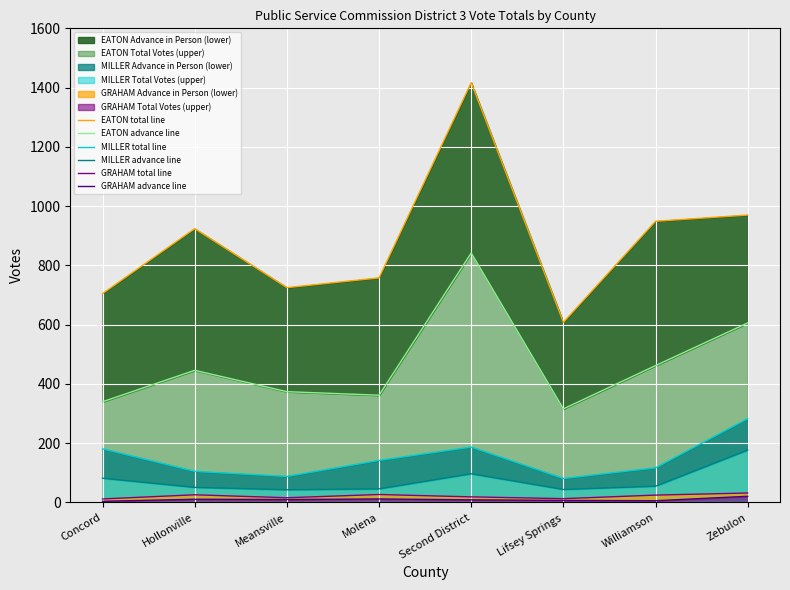

Which series changed the most between Molena and Second District?

EATON total line